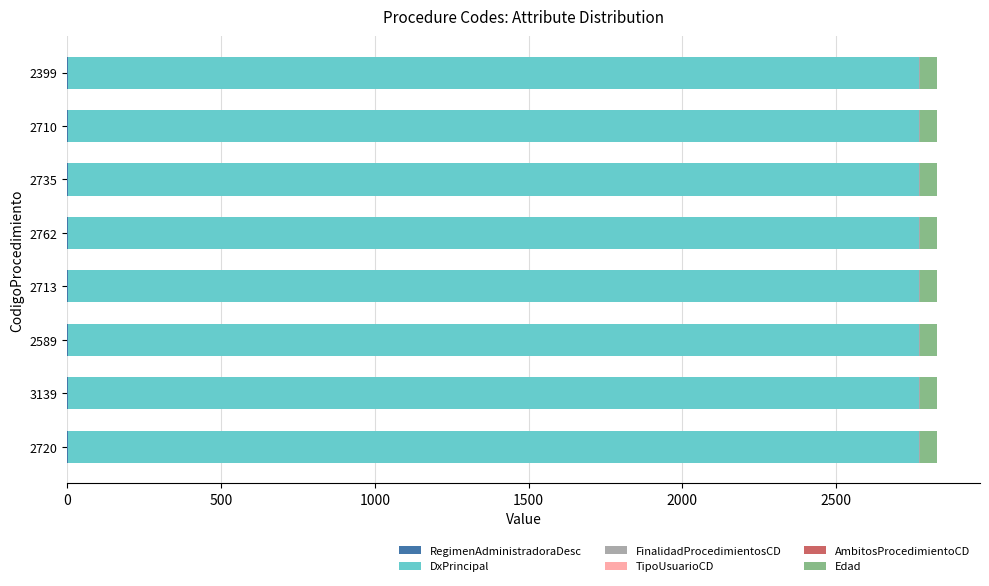

What position from the right is 2735?

3